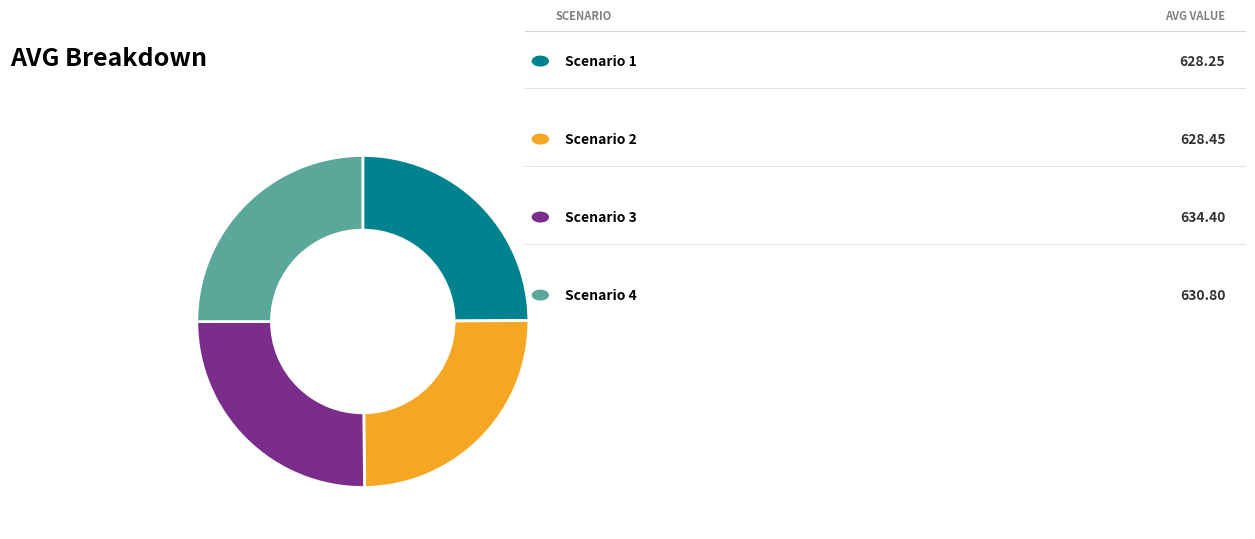

How many segments does this pie chart have?

4